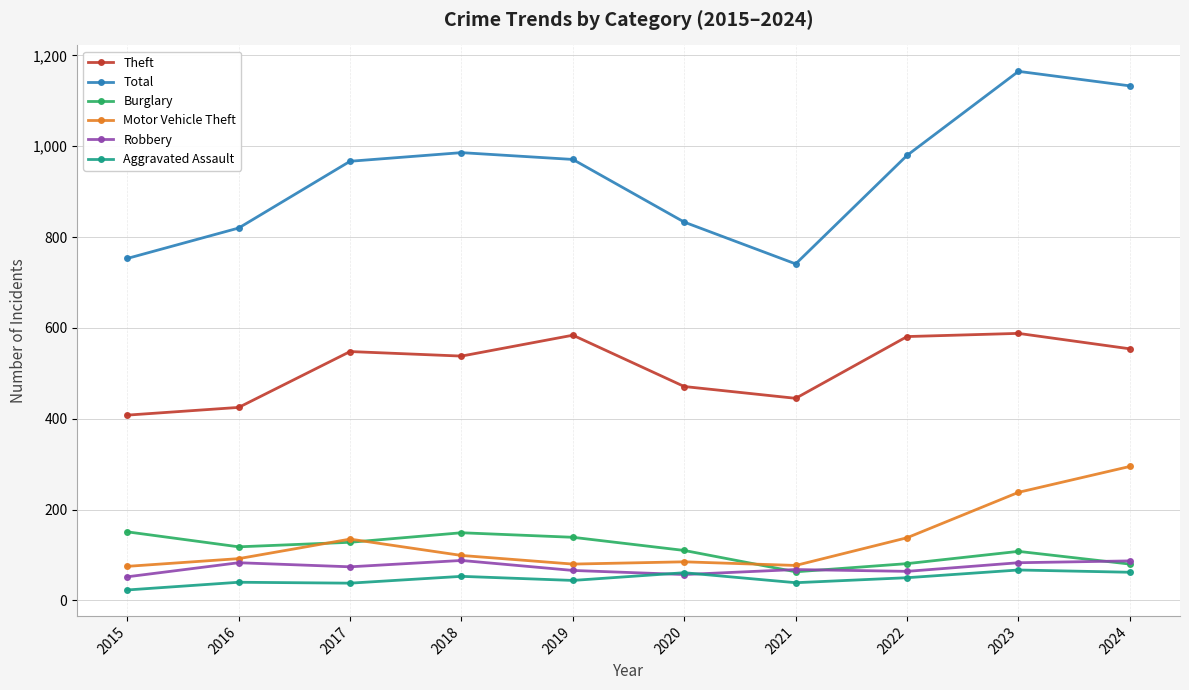

Read the Aggravated Assault value at 2017.

38